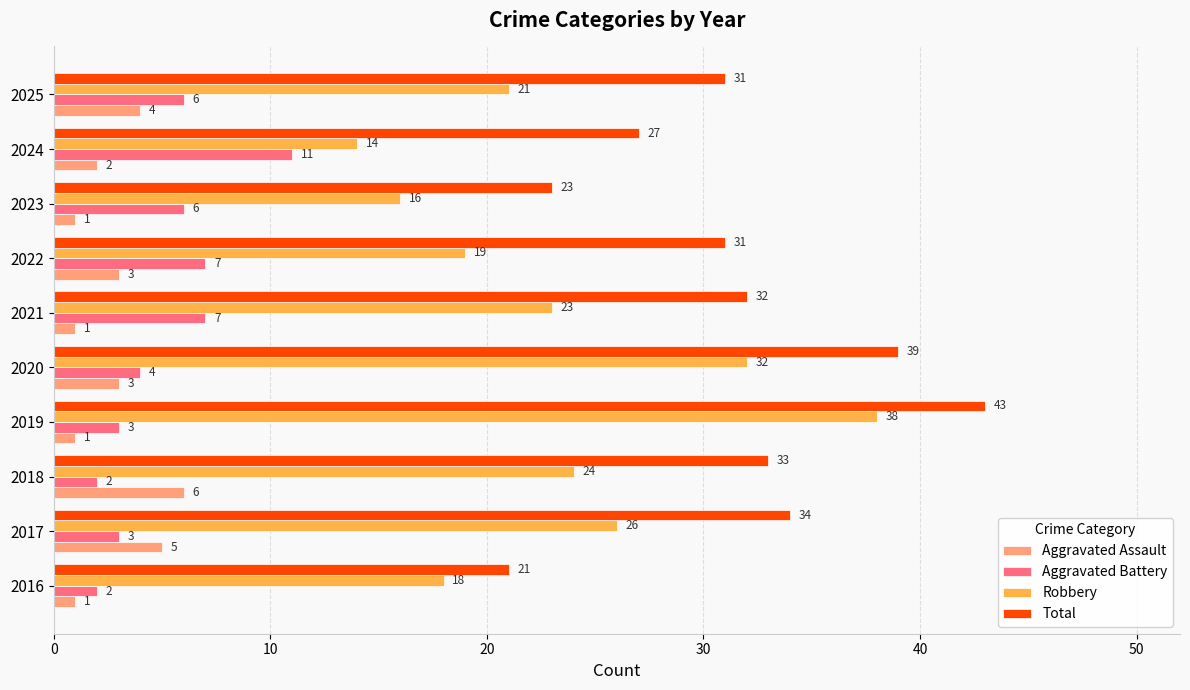

Which series has the largest total across all categories?

Total